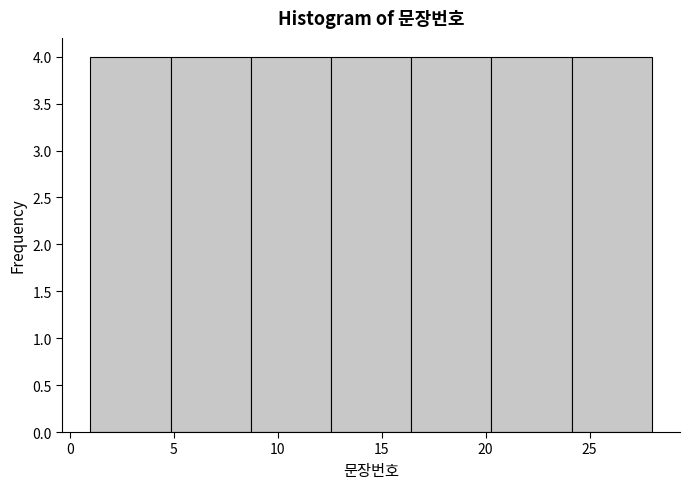

Reading left to right, list every bar in this chart as the range it spans on the x-axis followed by its height. Neither the bar edges nor the heights are printed on the chart, so give them approximately, as read against the axes.

1.0 to 5.0: 4
5.0 to 8.5: 4
8.5 to 12.5: 4
12.5 to 16.5: 4
16.5 to 20.5: 4
20.5 to 24.0: 4
24.0 to 28.0: 4